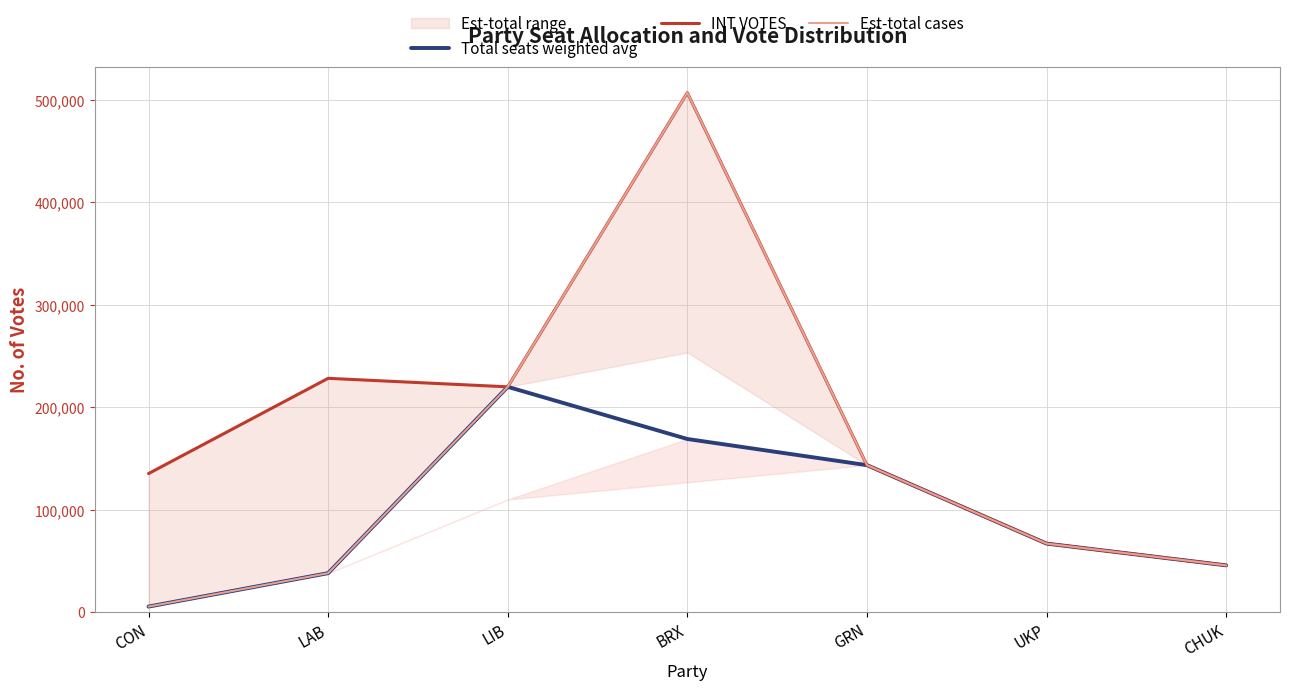

What position from the left is GRN?

5